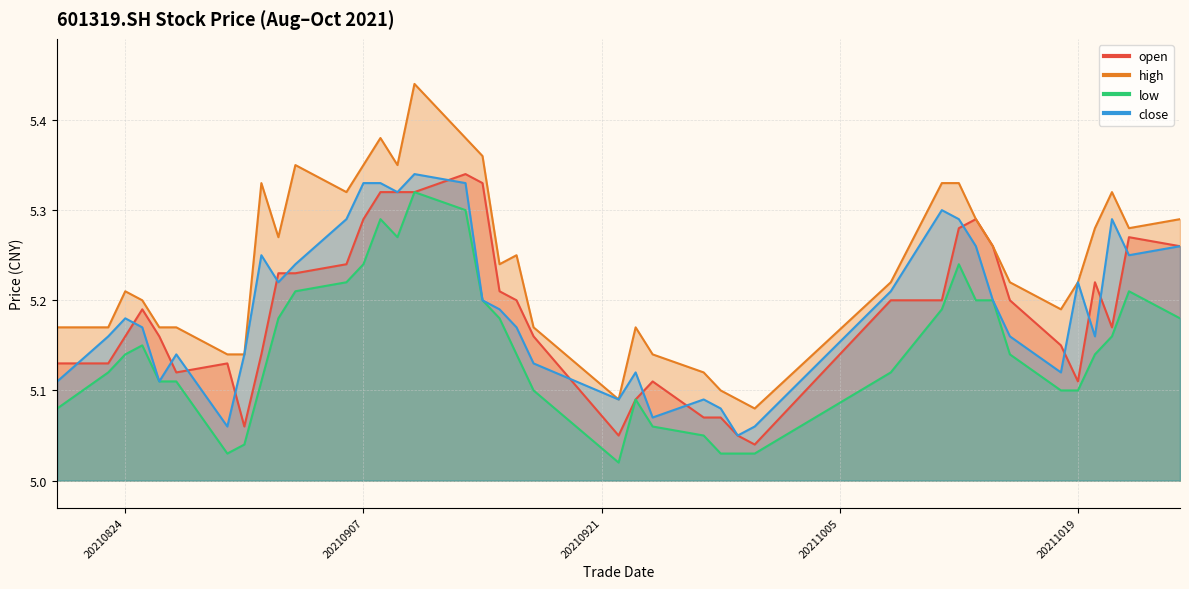

At 20210824, list the series in order from smallest to largest.

low, open, close, high